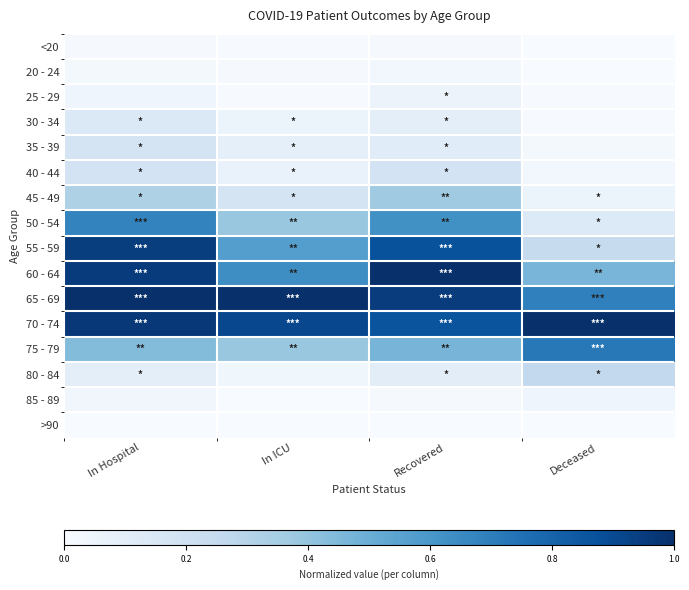

At which category is the sum across all series the highest?

In Hospital